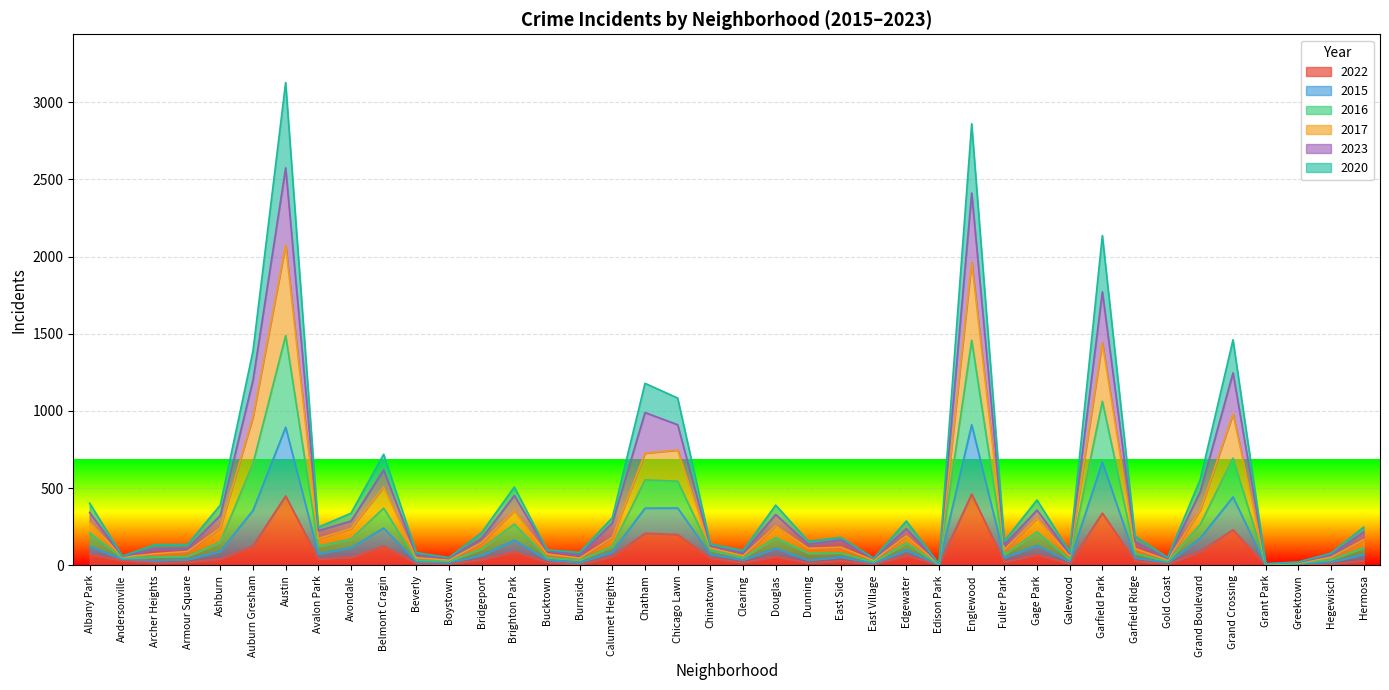

What position from the left is Armour Square?

4